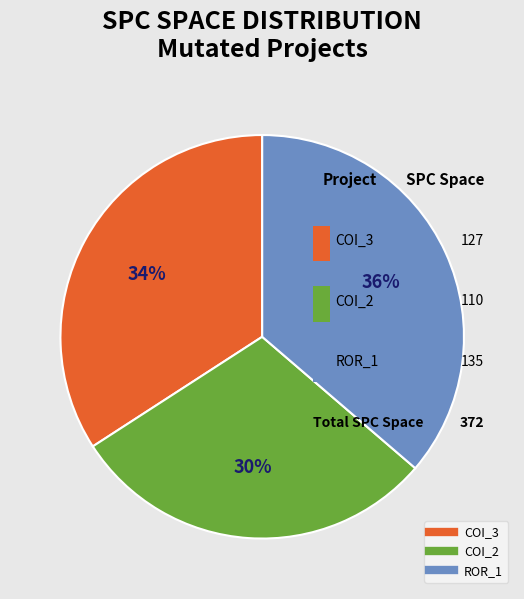

Between AutoResponder.EmailSystem.Client.COI_3 and AutoResponder.EmailSystem.Client.COI_2, which is larger?

AutoResponder.EmailSystem.Client.COI_3